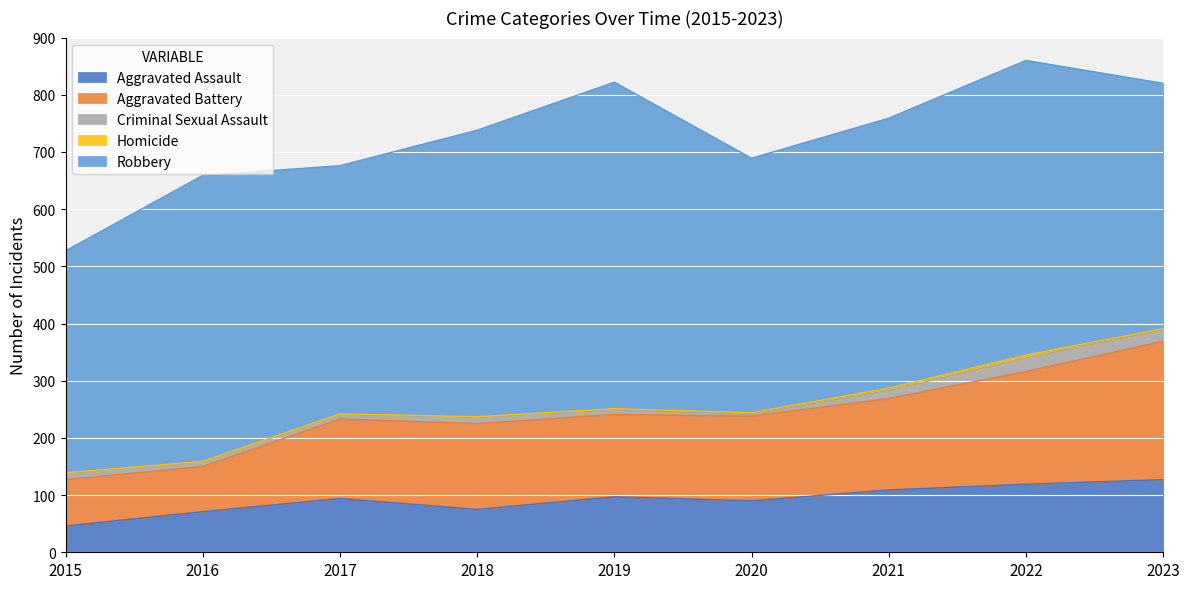

How many values in the Criminal Sexual Assault series are below 11?

4